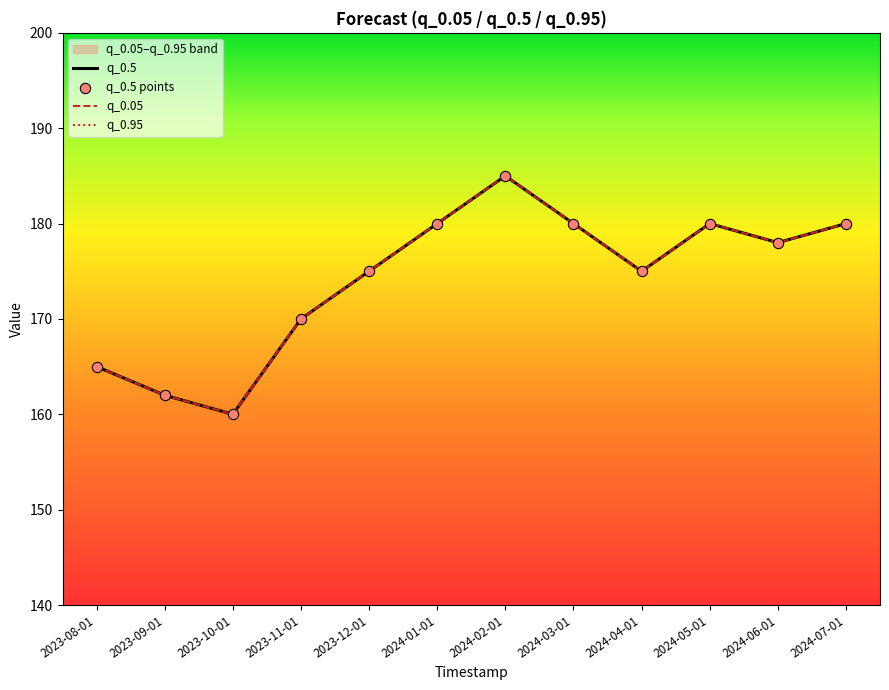

Which series reaches the minimum Y coordinate?

q_0.5